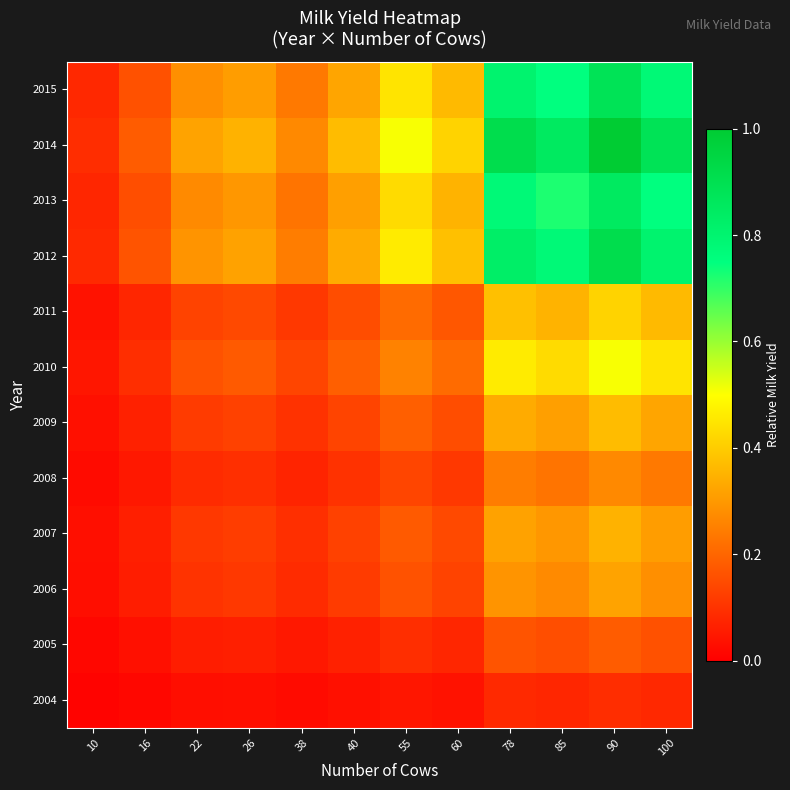

What is the difference between the highest and lowest values at 55?

0.5